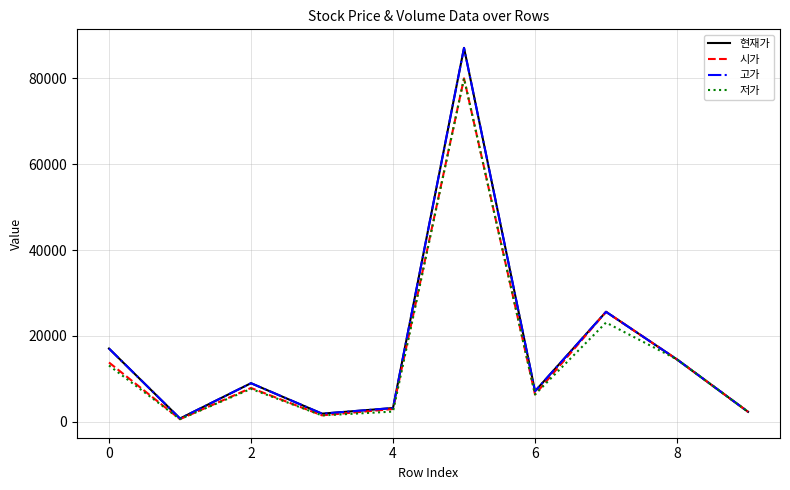

What is the average value of the 저가 series?

15140